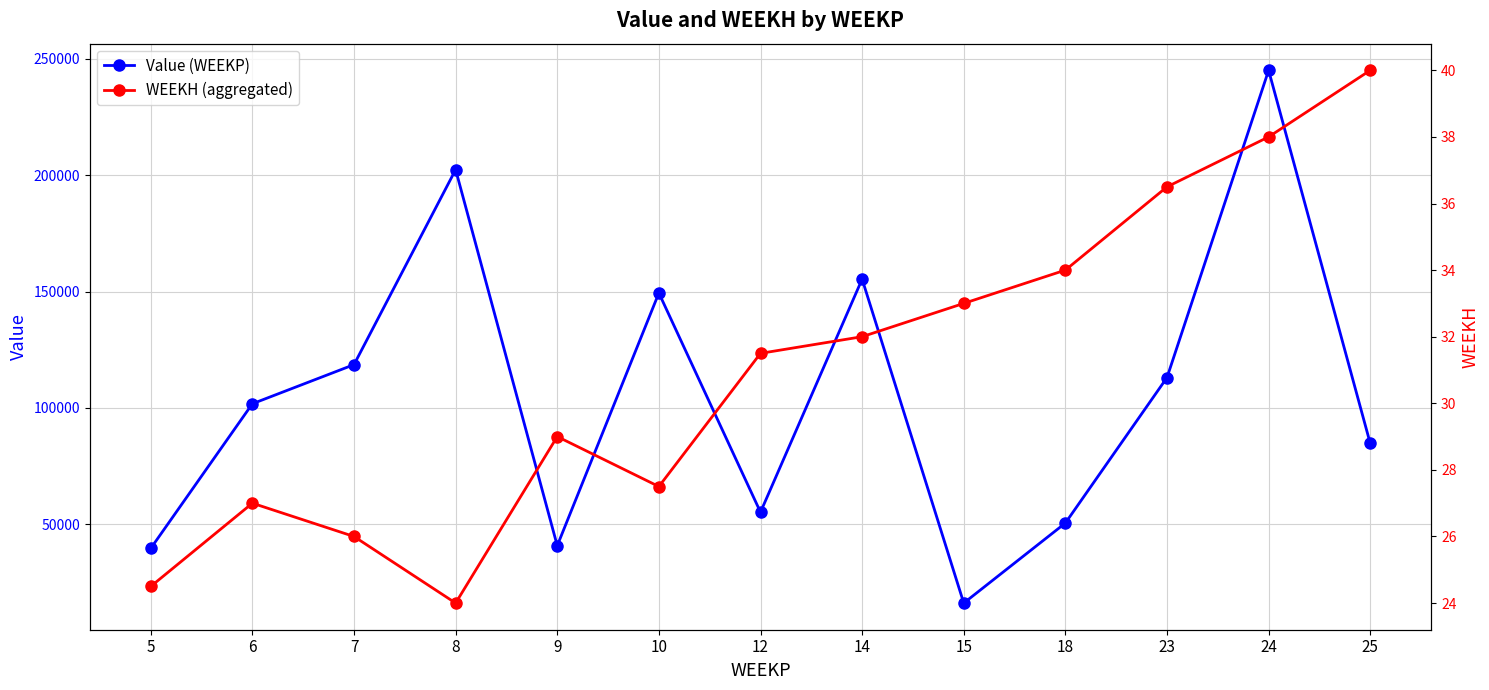

True or false: Value (WEEKP) and WEEKH (aggregated) intersect in this chart.

False